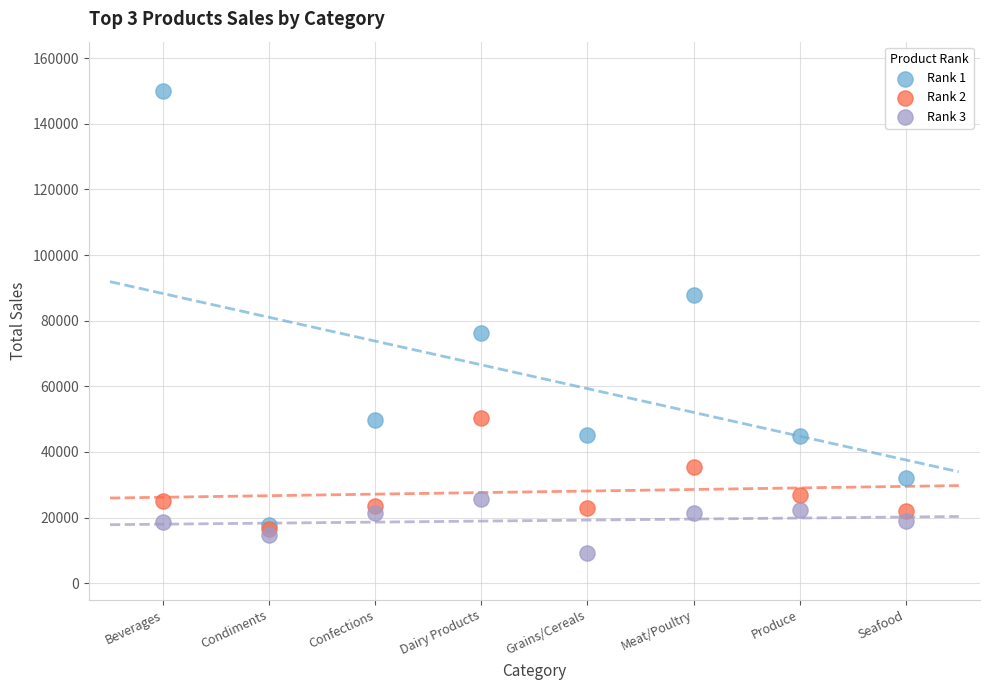

Across all series, what Y value is closest to 79658?

76296.0